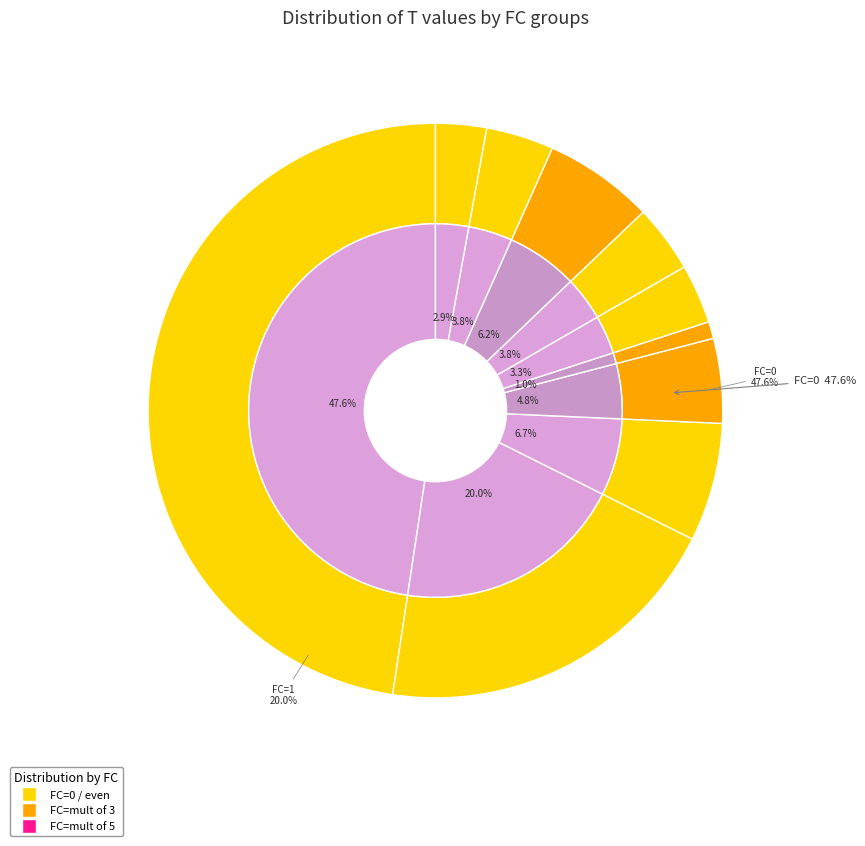

Is it true that 18 is 9% of the pie?

True